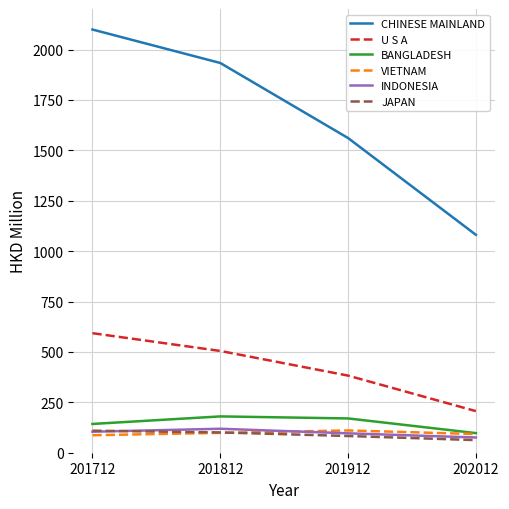

True or false: JAPAN and U S A intersect in this chart.

False